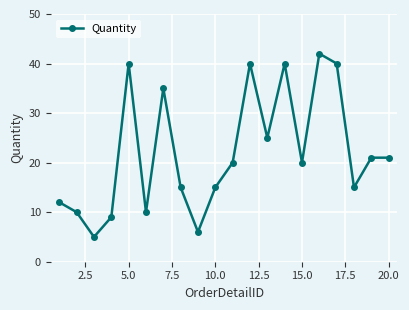

What is the greatest value displayed?

42